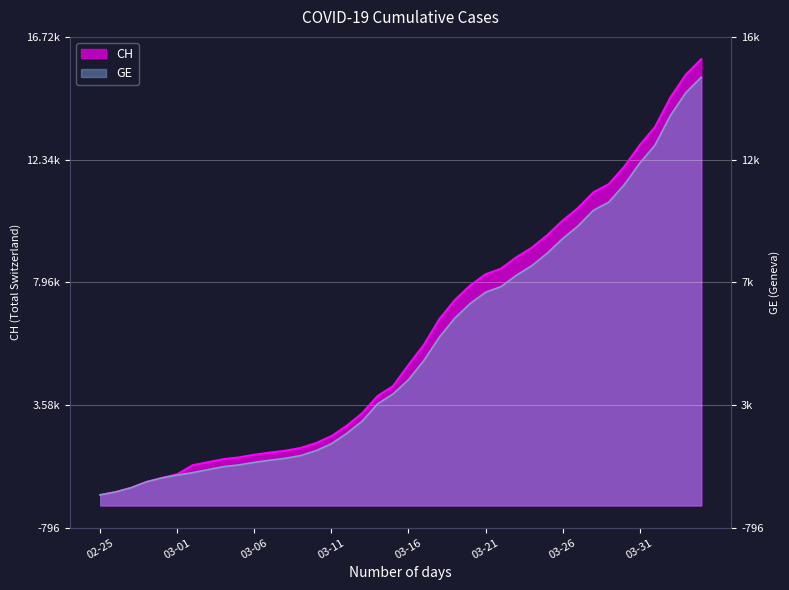

At which label does CH reach its minimum?

02-25